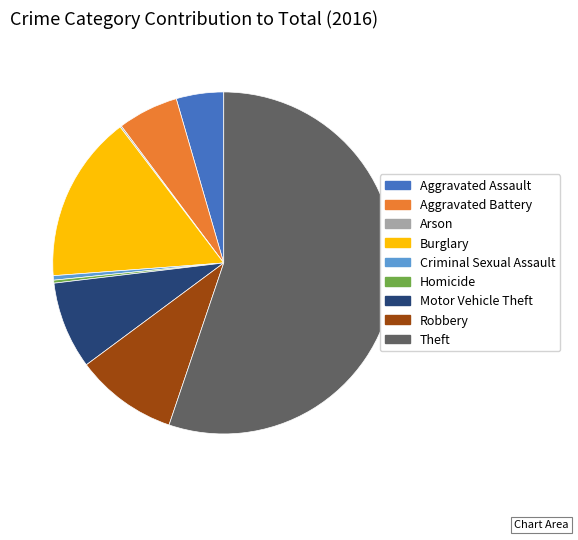

Is it true that Burglary is 16% of the pie?

True